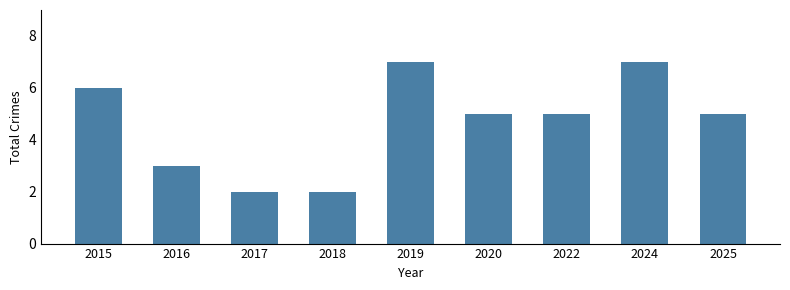

What is the smallest value displayed?

2